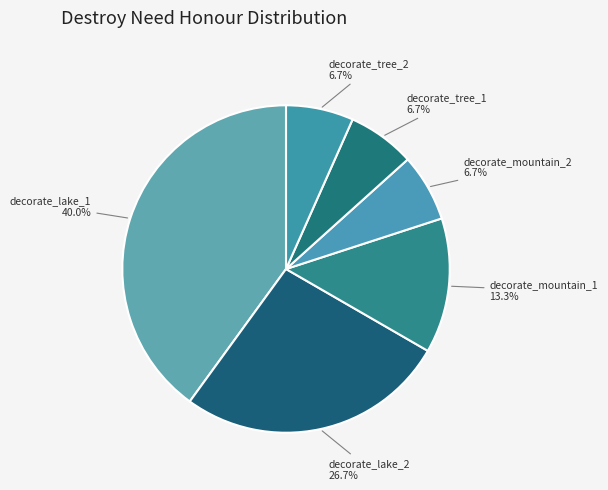

Is the sum of decorate_lake_1 and decorate_mountain_2 greater than half?

No